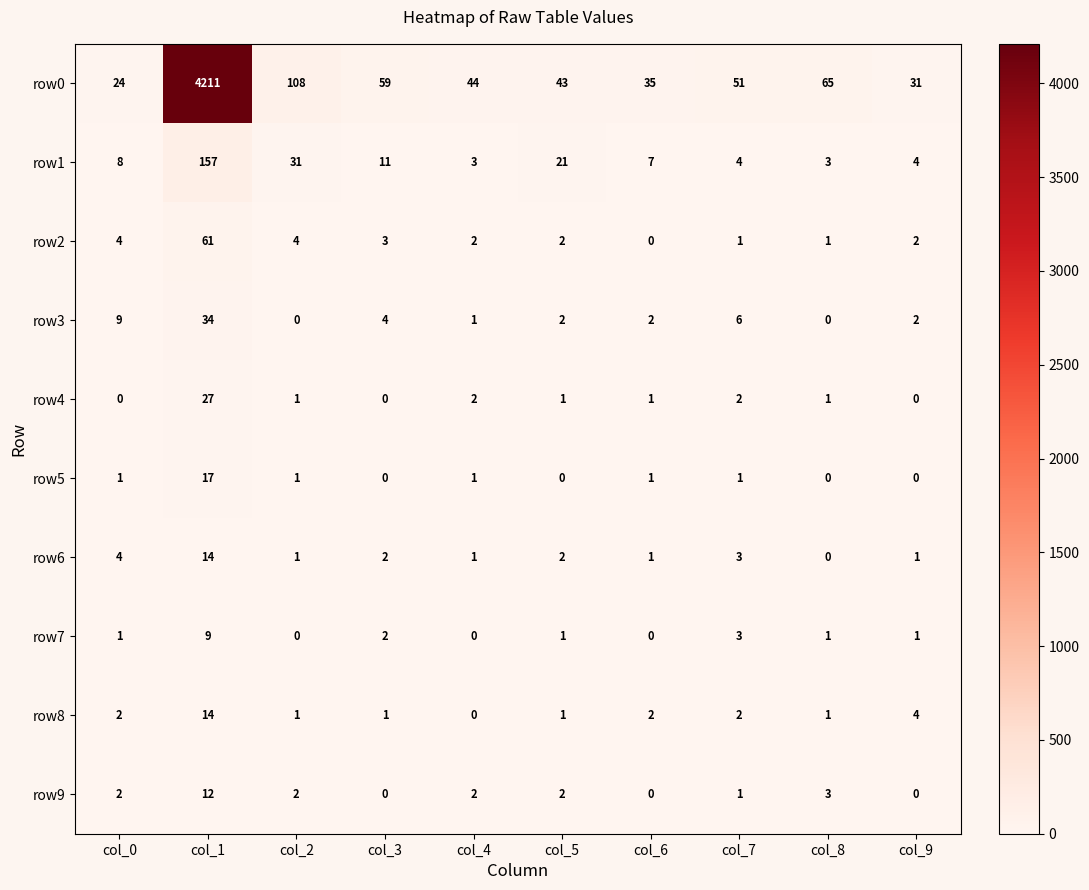

How many row7 values are between 0 and 2?

8